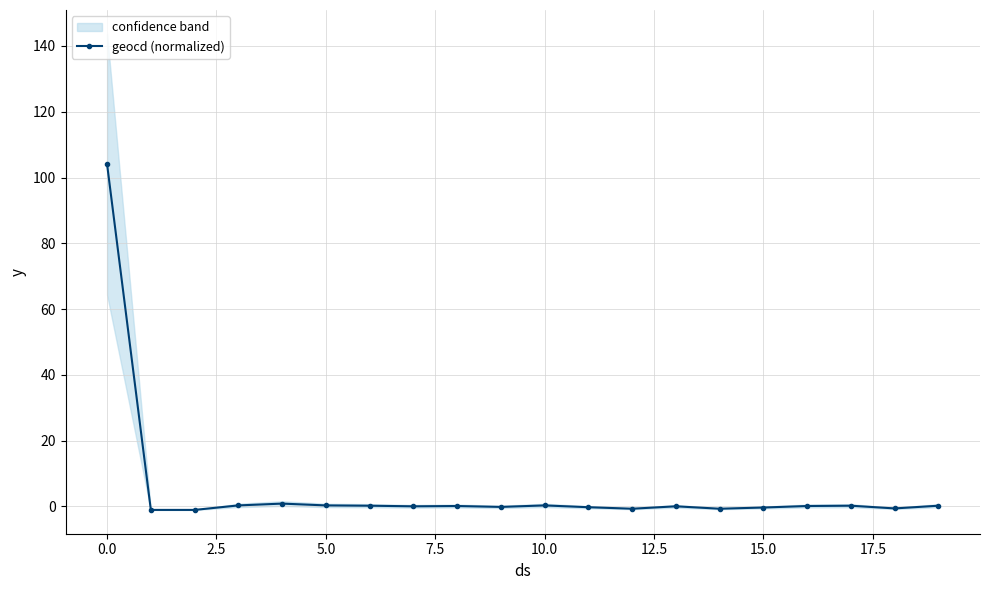

True or false: there are more than 2 points higher than both neighbors.

True